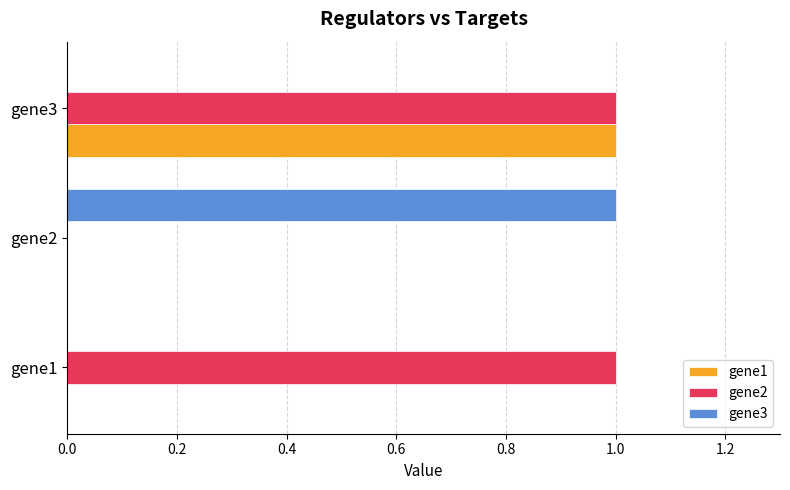

Between gene1 and gene3, which series saw the biggest shift?

gene1